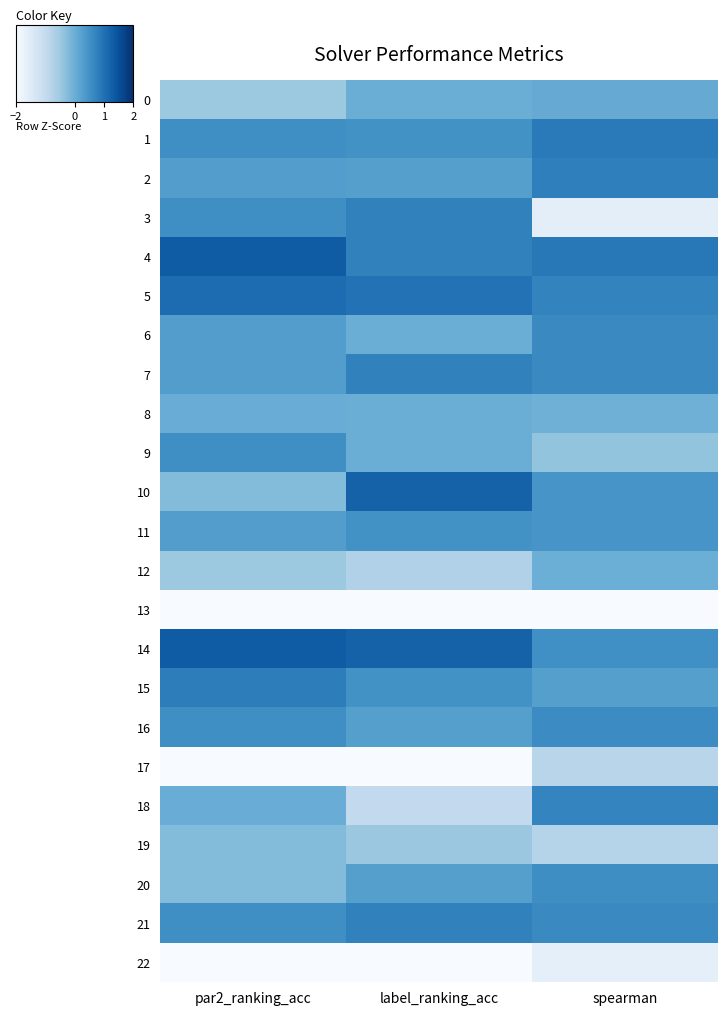

Between label_ranking_acc and spearman, which is larger?

spearman